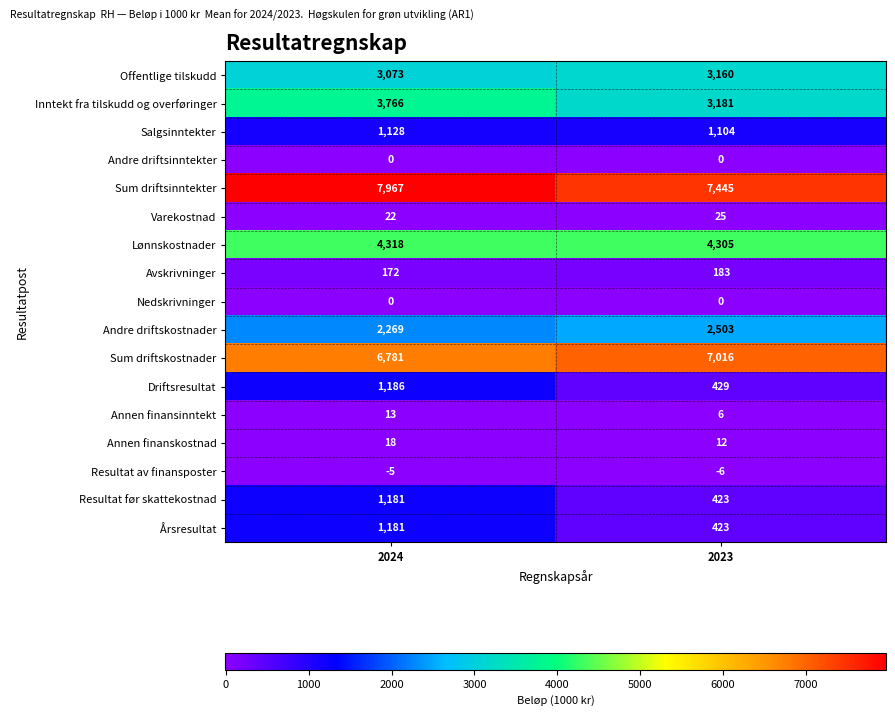

Read the Avskrivninger value at 2024, to the nearest 5.

170